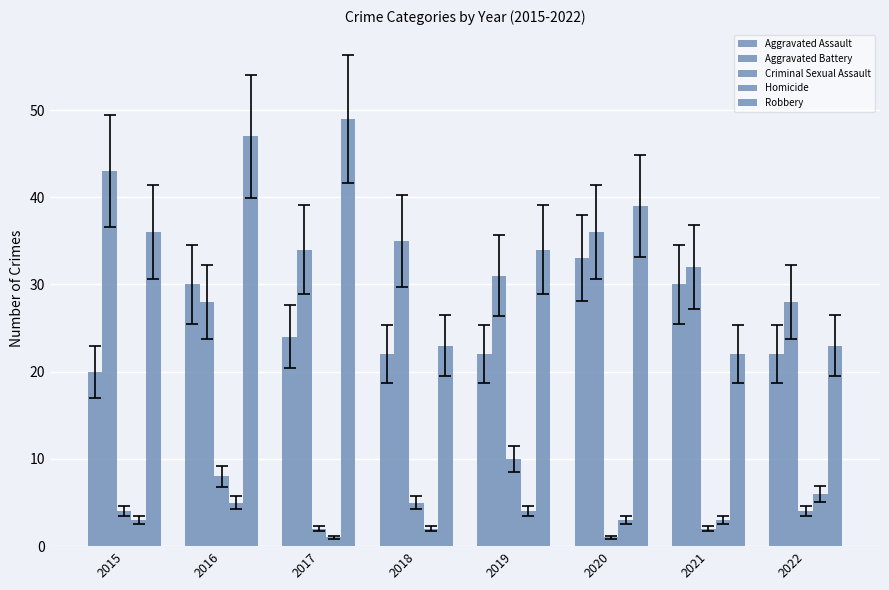

At which label does Aggravated Battery first exceed 34?

2015